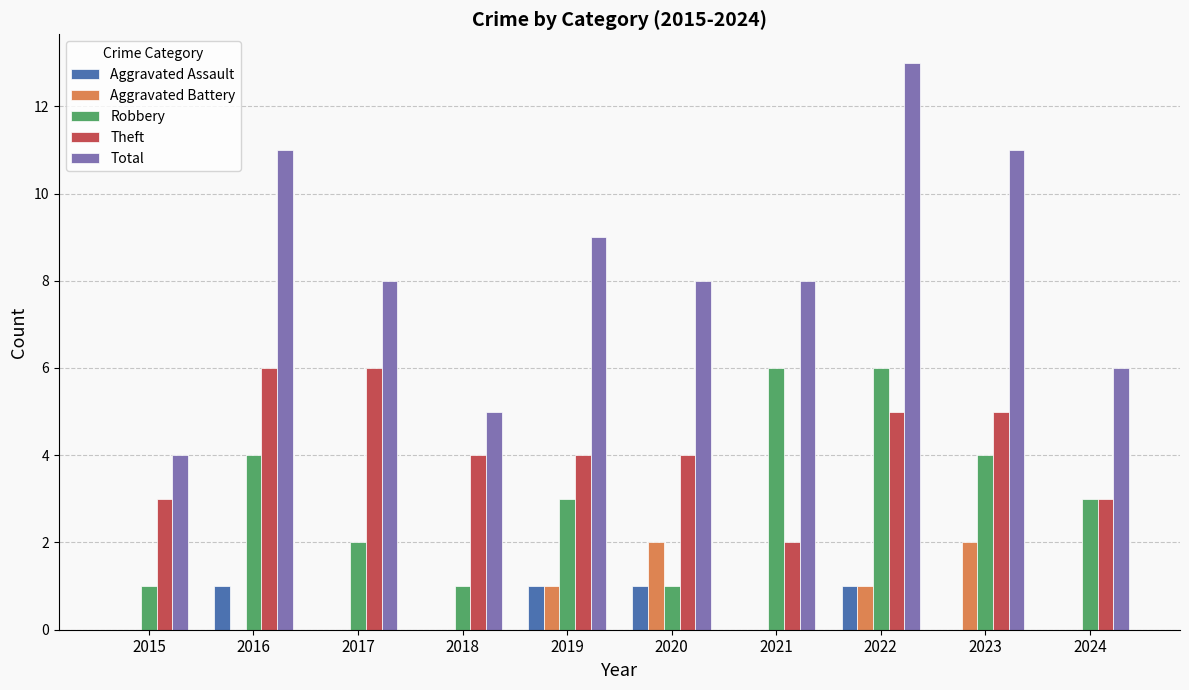

What are all the series names shown in the legend?

Aggravated Assault, Aggravated Battery, Robbery, Theft, Total